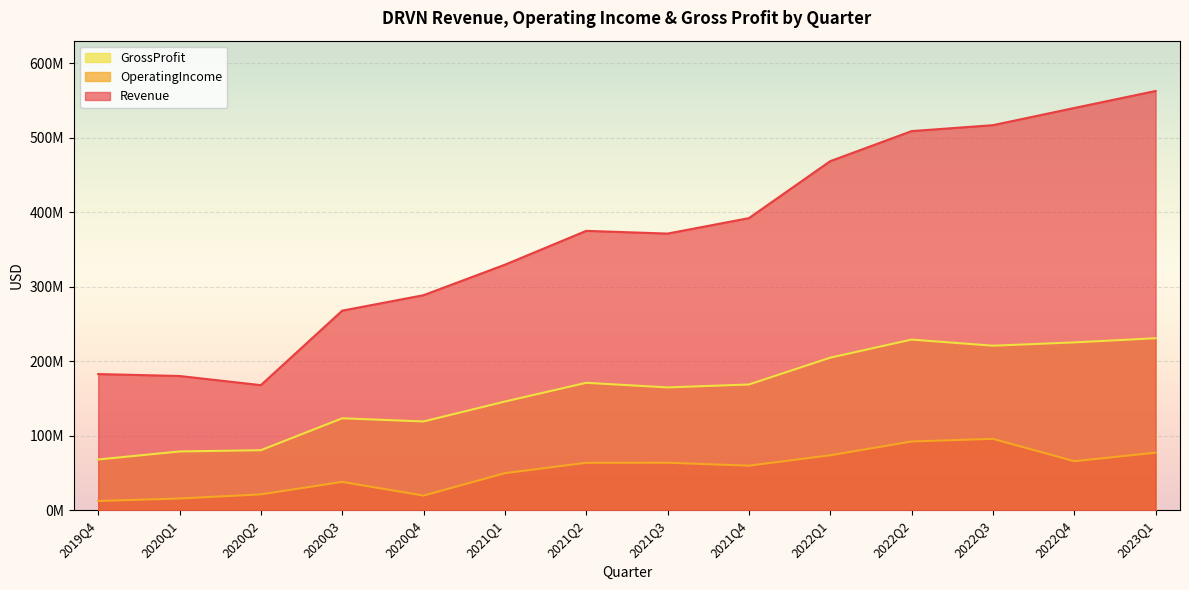

In OperatingIncome, how many points are lower than both neighbors (excluding endpoints)?

3